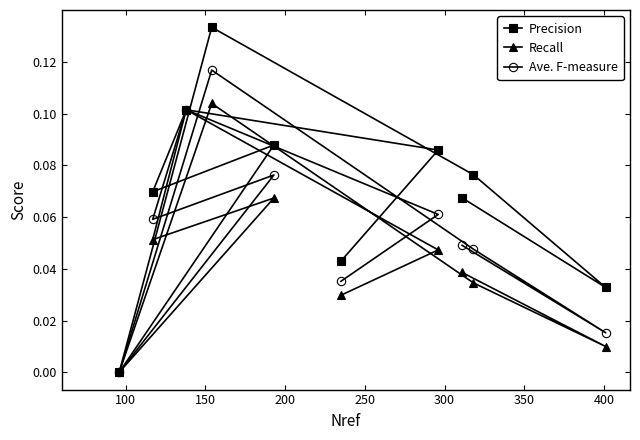

Which series has the widest spread of values?

Precision